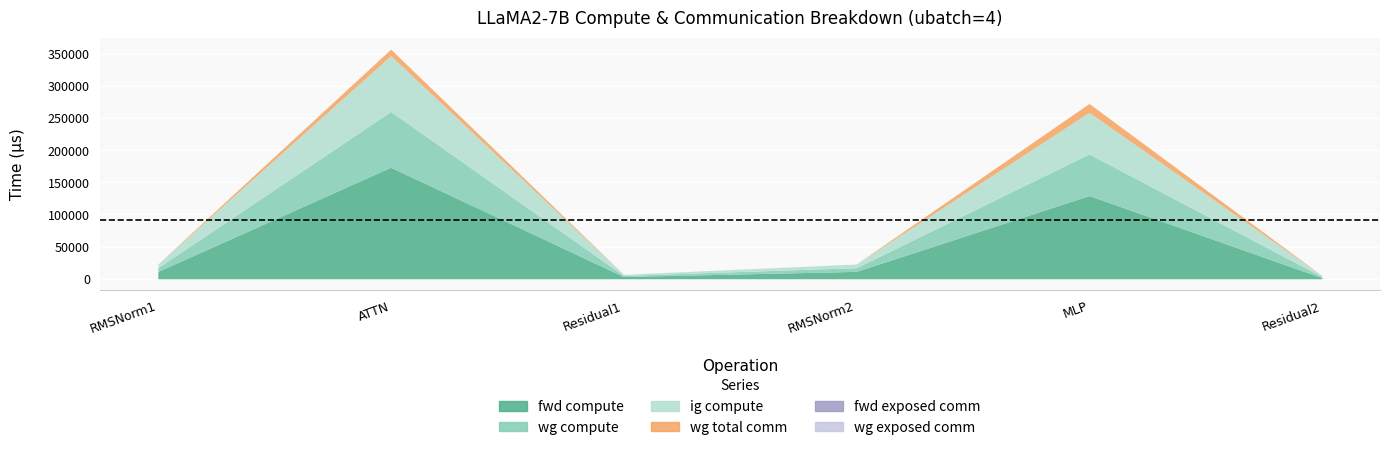

Is it true that wg total comm equals 7195.6 at Residual1?

False